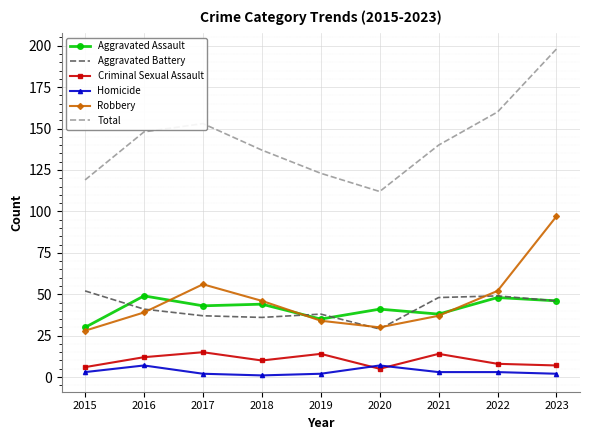

Reading left to right, what are all the values shown in this chart?

Aggravated Assault: 2015=30	2016=49	2017=43	2018=44	2019=35	2020=41	2021=38	2022=48	2023=46
Aggravated Battery: 2015=52	2016=41	2017=37	2018=36	2019=38	2020=29	2021=48	2022=49	2023=46
Criminal Sexual Assault: 2015=6	2016=12	2017=15	2018=10	2019=14	2020=5	2021=14	2022=8	2023=7
Homicide: 2015=3	2016=7	2017=2	2018=1	2019=2	2020=7	2021=3	2022=3	2023=2
Robbery: 2015=28	2016=39	2017=56	2018=46	2019=34	2020=30	2021=37	2022=52	2023=97
Total: 2015=119	2016=148	2017=153	2018=137	2019=123	2020=112	2021=140	2022=160	2023=198